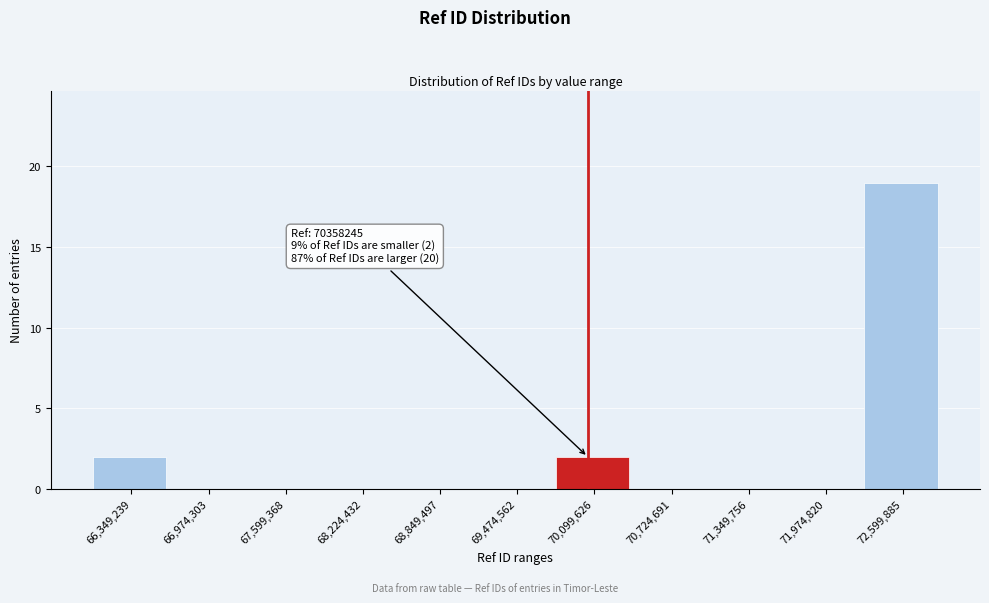

Reading left to right, list all the values displayed in this chart.

66,349,239=2	66,974,303=0	67,599,368=0	68,224,432=0	68,849,497=0	69,474,562=0	70,099,626=2	70,724,691=0	71,349,756=0	71,974,820=0	72,599,885=19